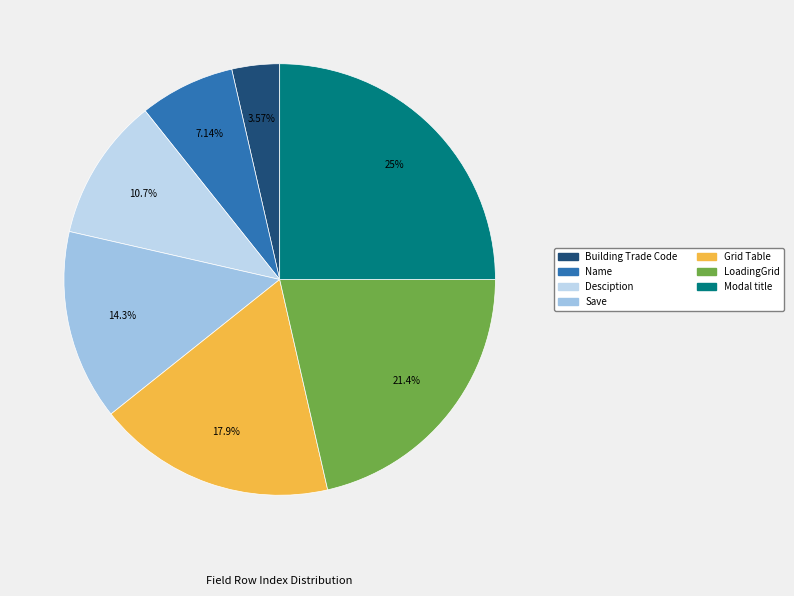

Is there a majority slice in this chart?

No